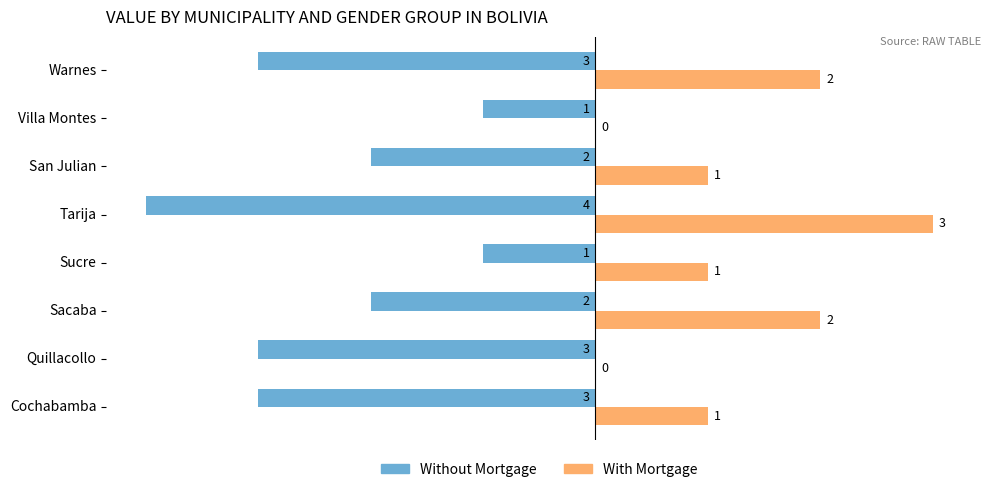

Is the value of Without Mortgage at Quillacollo greater than the value of With Mortgage at Sacaba?

No